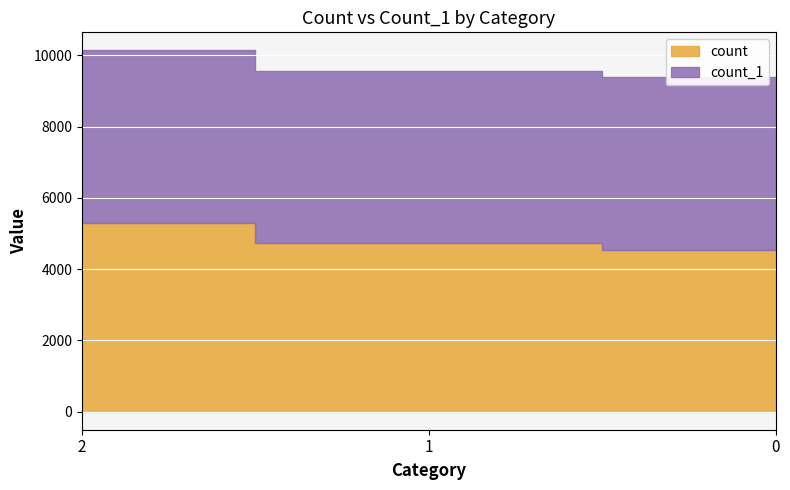

Which series has the largest range (max minus min)?

count